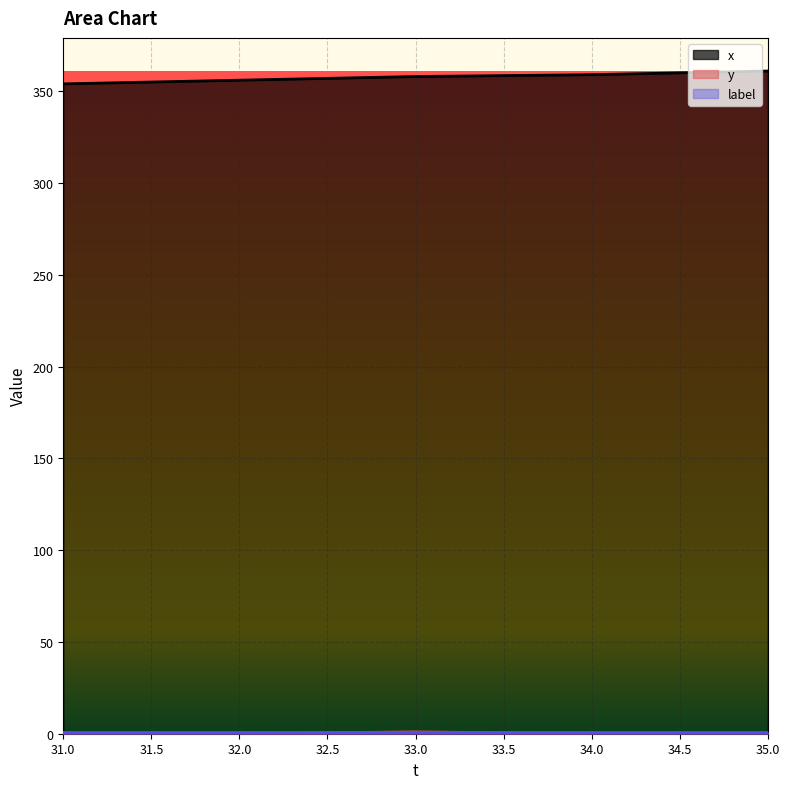

True or false: x has a value of 546 at 32.0.

False